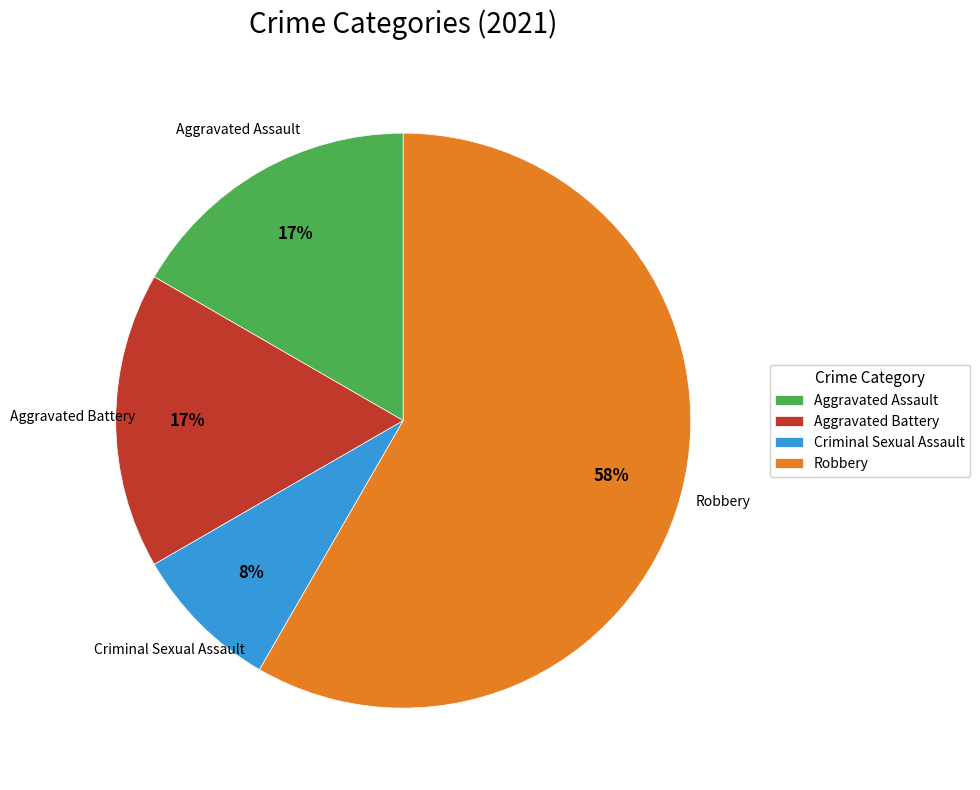

Which category has the smallest portion of the pie?

Criminal Sexual Assault